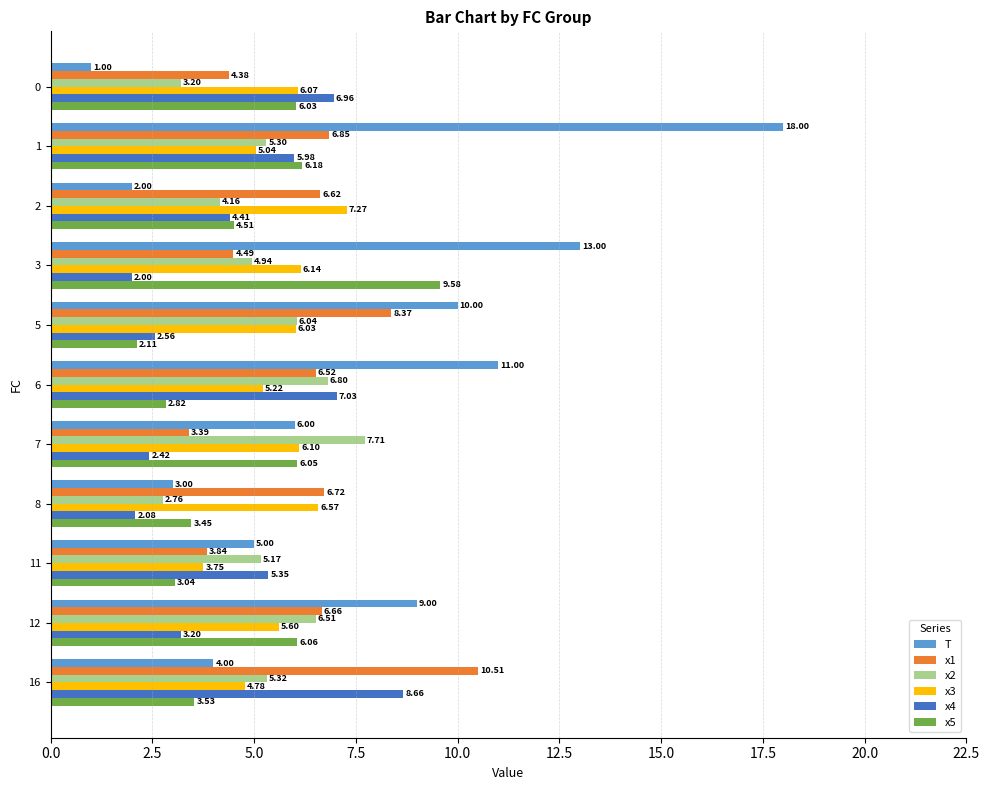

List the labels in order of x5 value, smallest first.

5, 6, 11, 8, 16, 2, 0, 7, 12, 1, 3